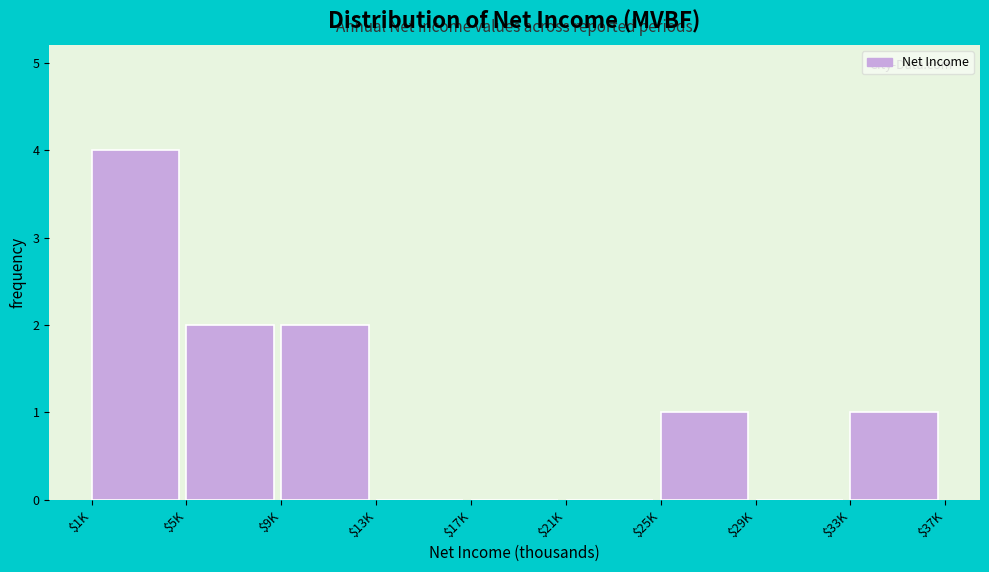

What is the sum of all values?

10